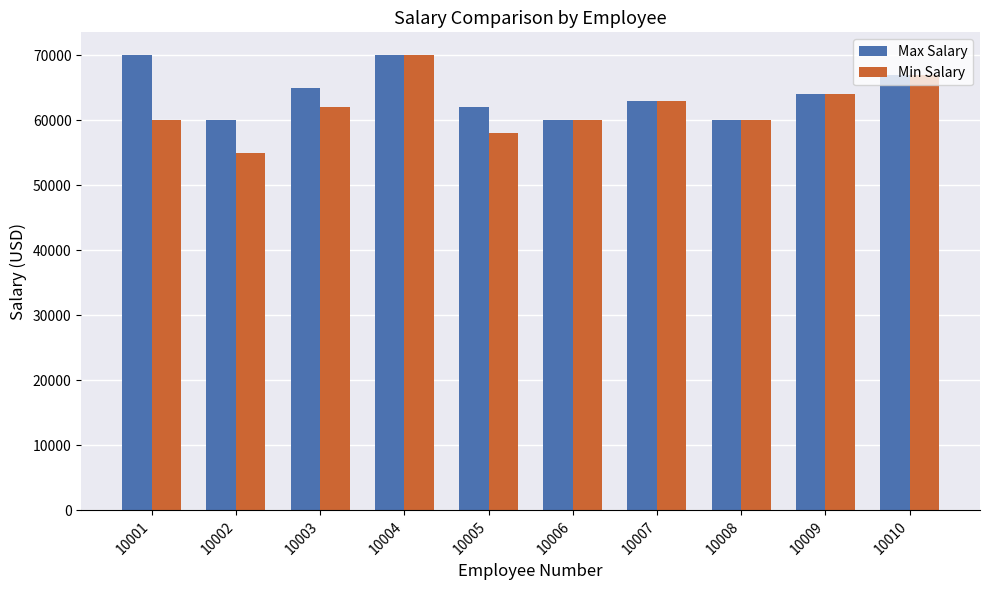

Reading left to right, transcribe all the data shown in this chart.

Max Salary: 10001=70000	10002=60000	10003=65000	10004=70000	10005=62000	10006=60000	10007=63000	10008=60000	10009=64000	10010=67000
Min Salary: 10001=60000	10002=55000	10003=62000	10004=70000	10005=58000	10006=60000	10007=63000	10008=60000	10009=64000	10010=67000